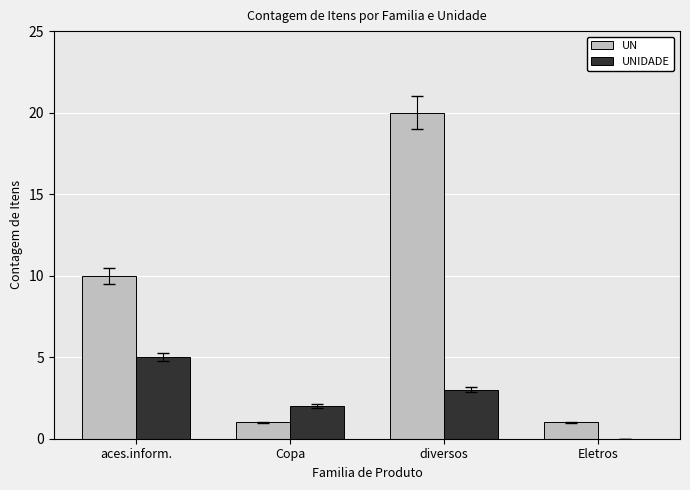

Is the value of UNIDADE at Eletros greater than the value of UN at Eletros?

No